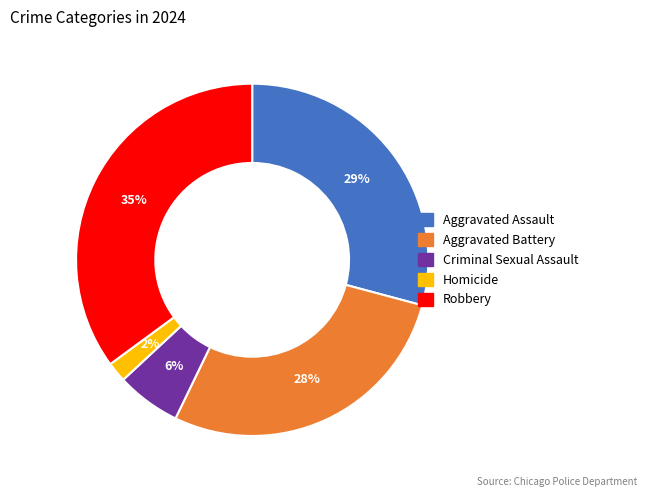

Which slice is the largest?

Robbery